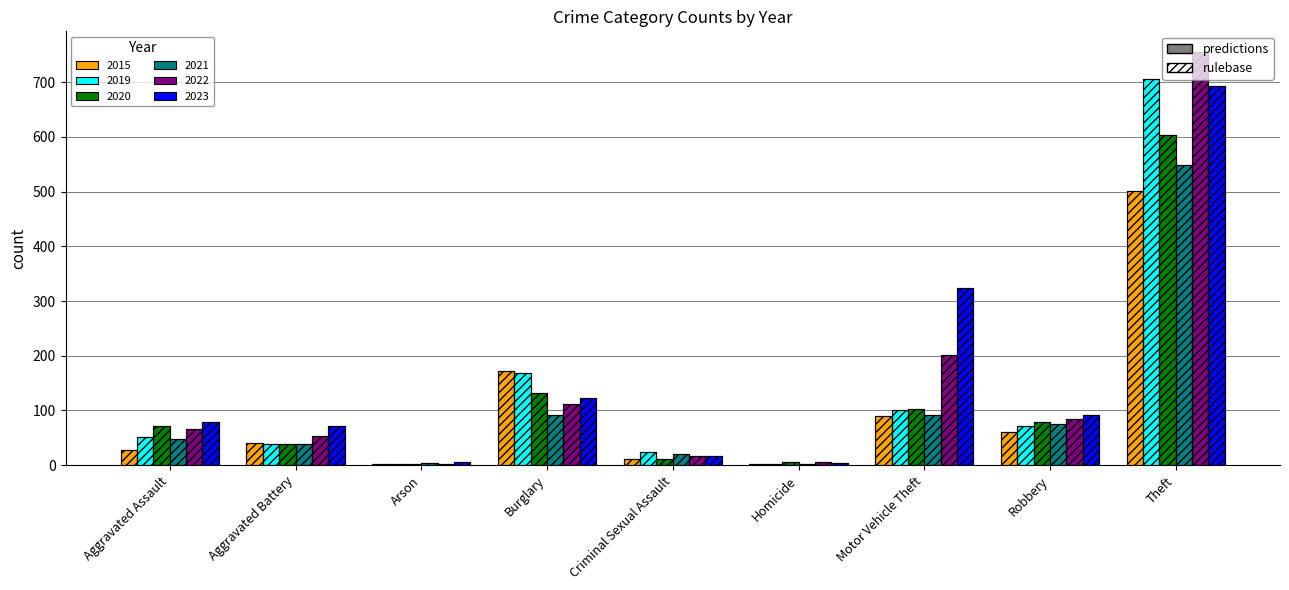

What is the label of the 7th bar from the right?

Arson